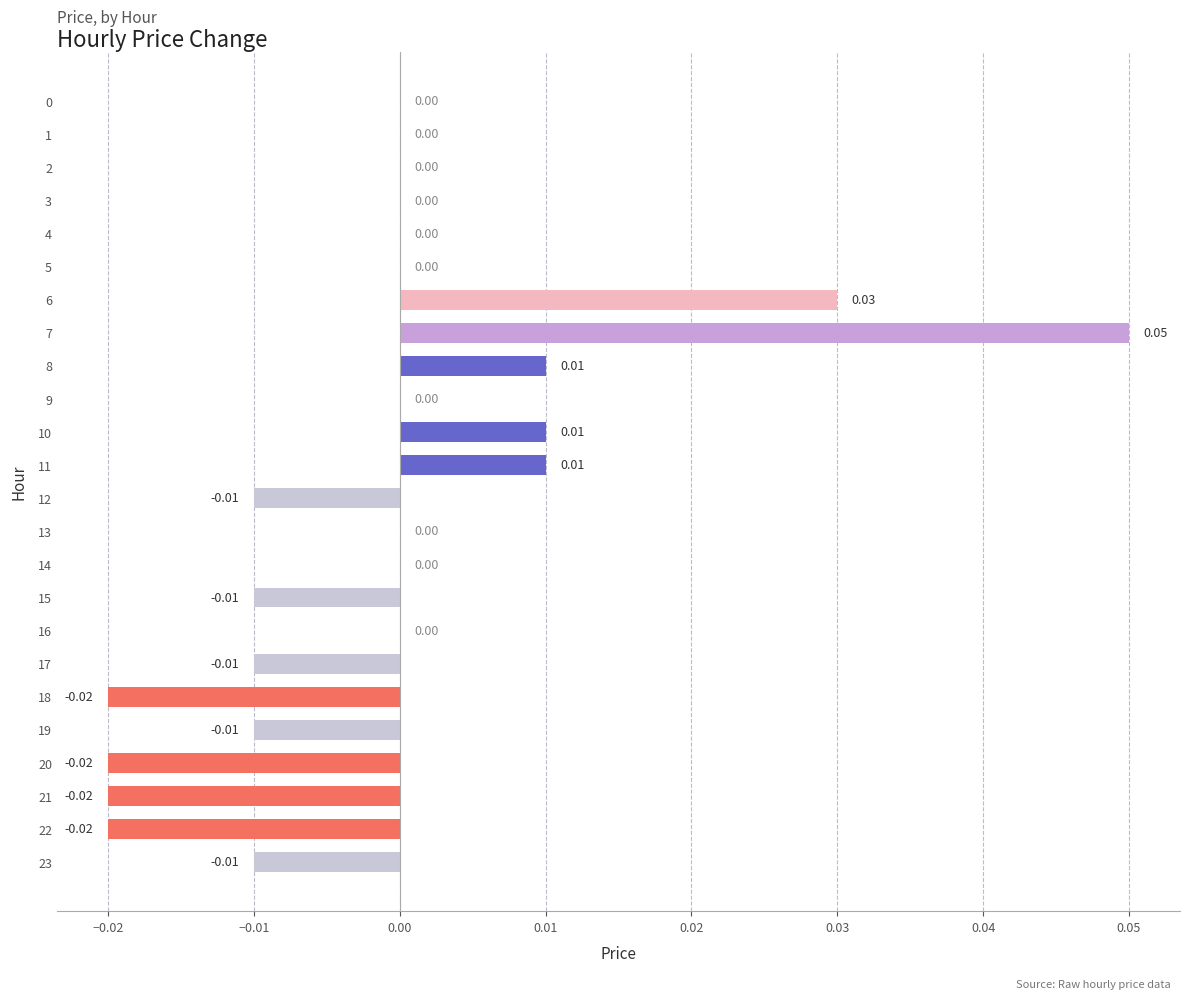

Which has a higher value, 5 or 17?

5